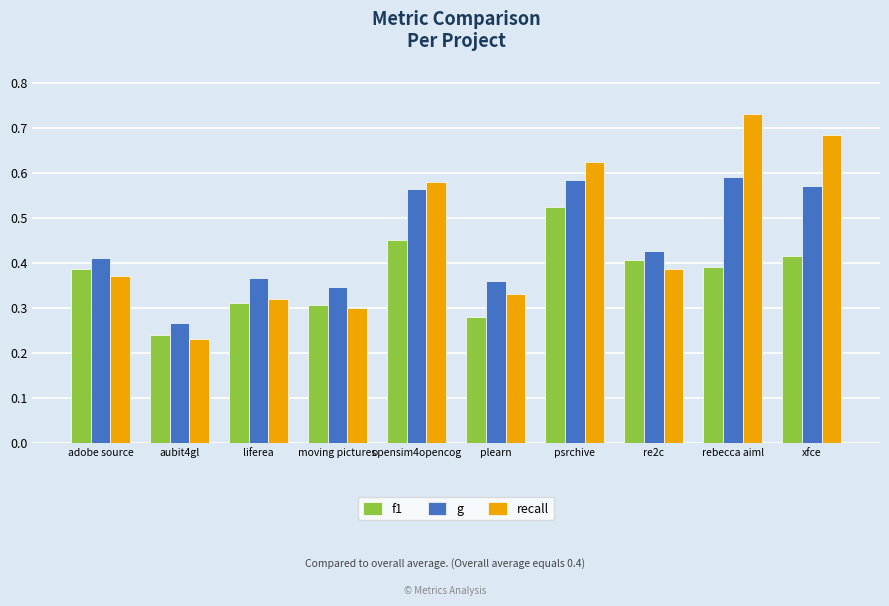

Count the g values in the range 0 to 1.

10